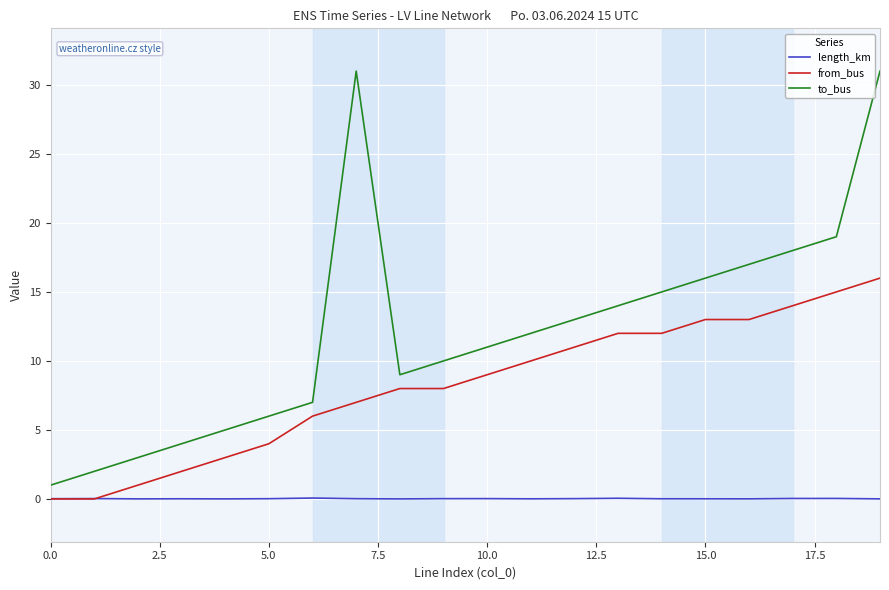

What are all the series names shown in the legend?

length_km, from_bus, to_bus